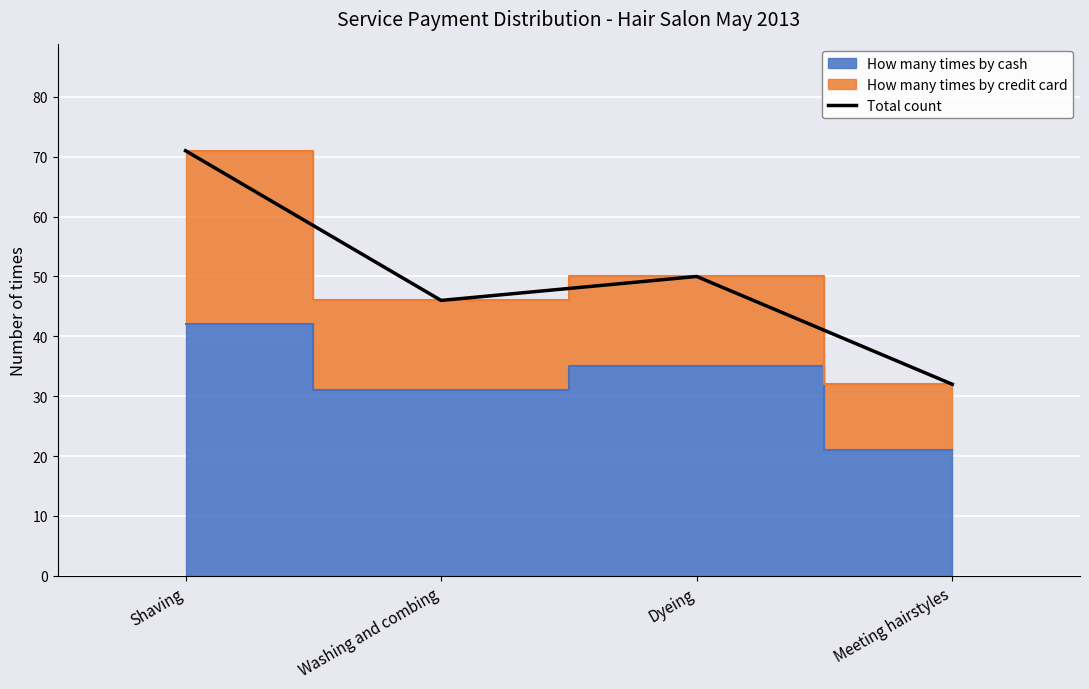

Count the values in the range 46 to 71.

3